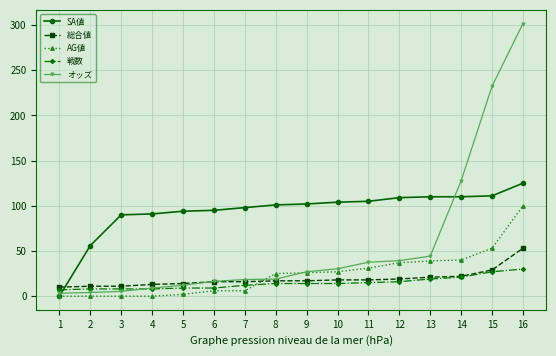

Which series has the widest spread of values?

オッズ